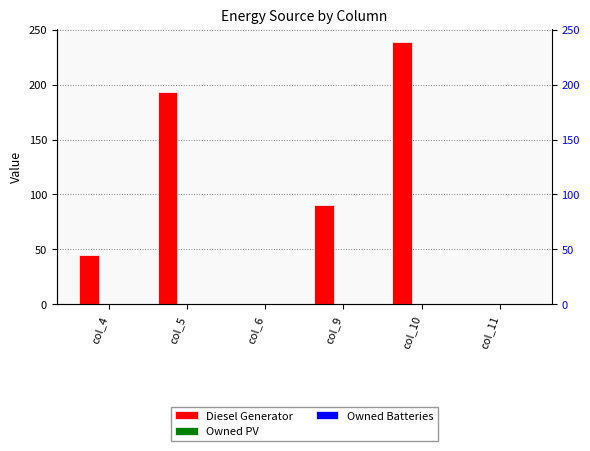

Rank the categories by Diesel Generator value from lowest to highest.

col_6, col_11, col_4, col_9, col_5, col_10